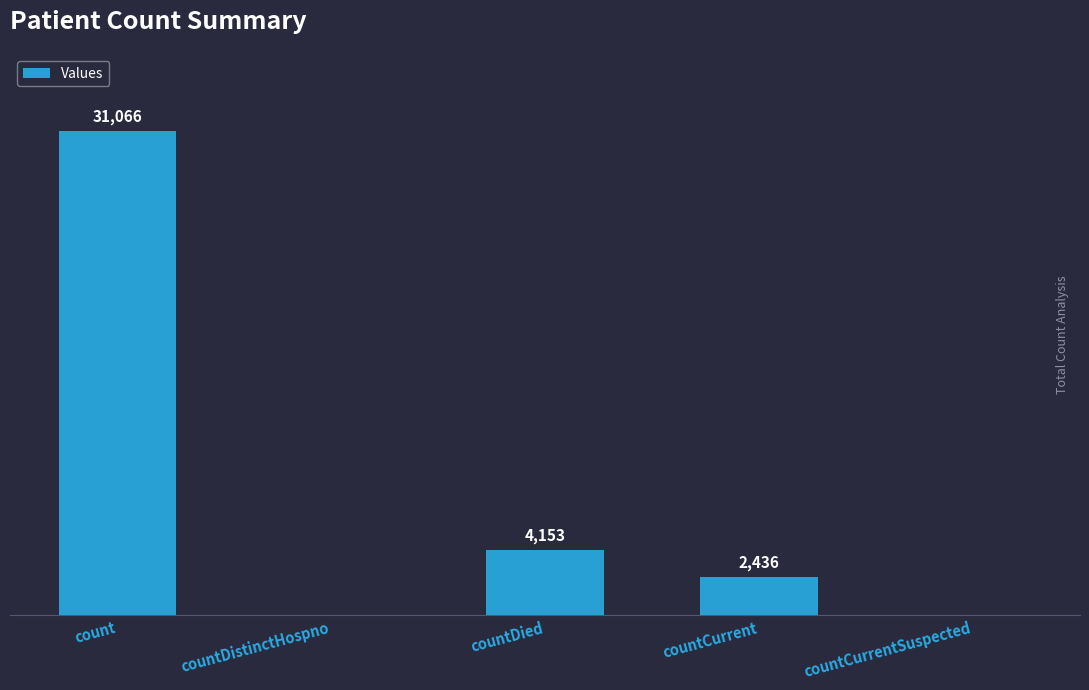

At which label is the value closest to 15533?

countDied